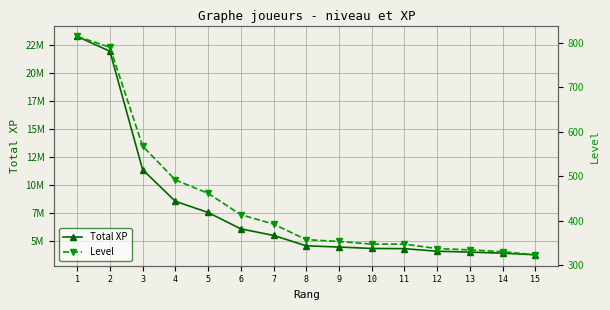

What is the difference between the second highest and minimum values in the Total XP series?

18239137